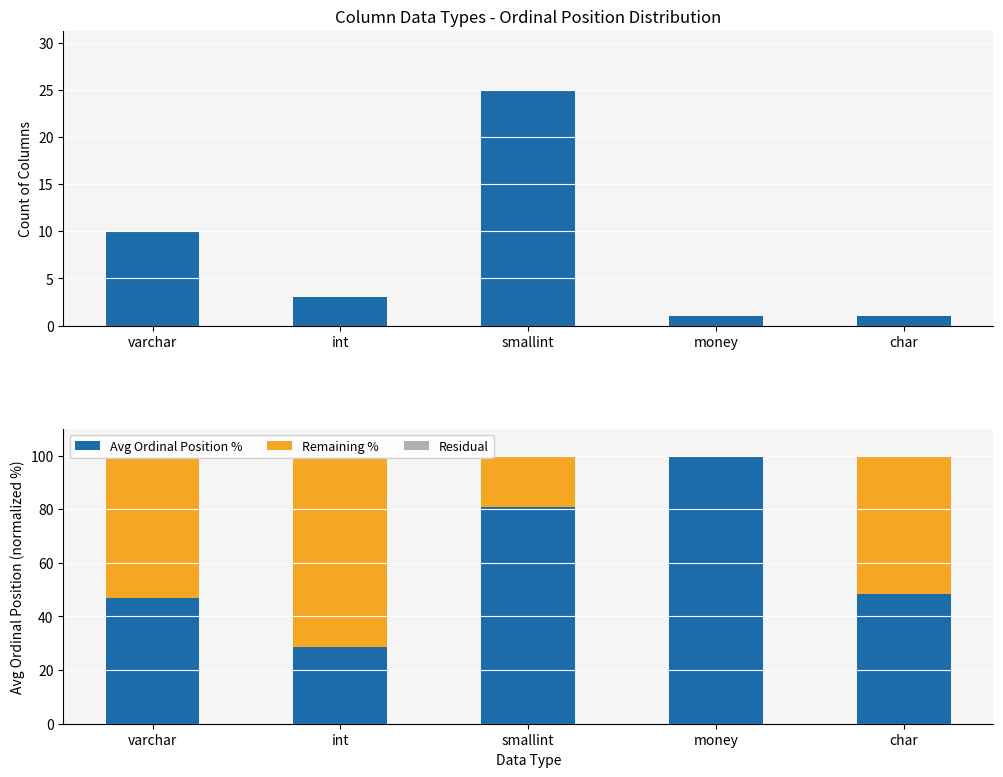

How many data points in Remaining % are above 51?

3